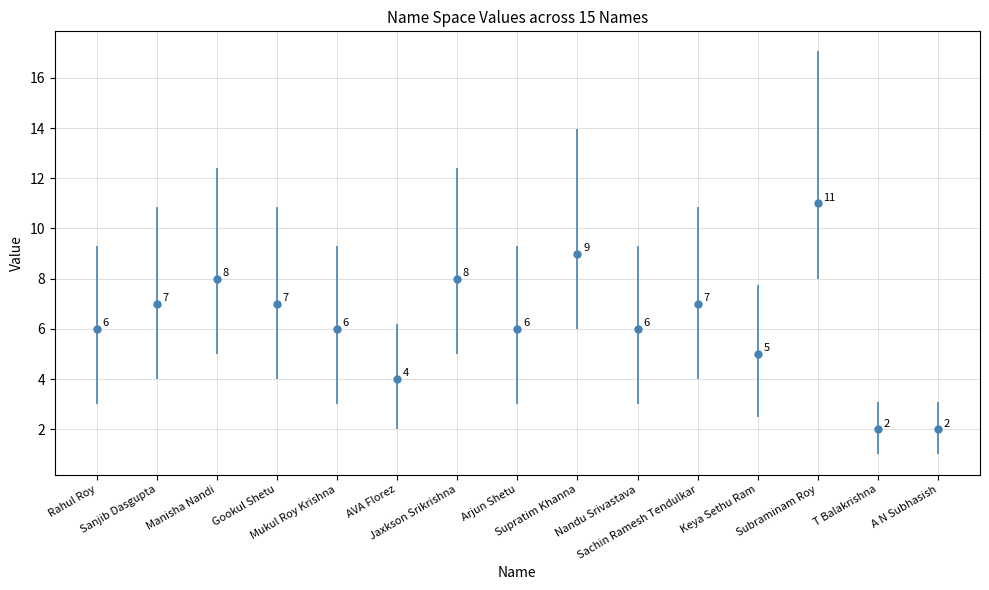

What is the maximum value shown in the chart?

11